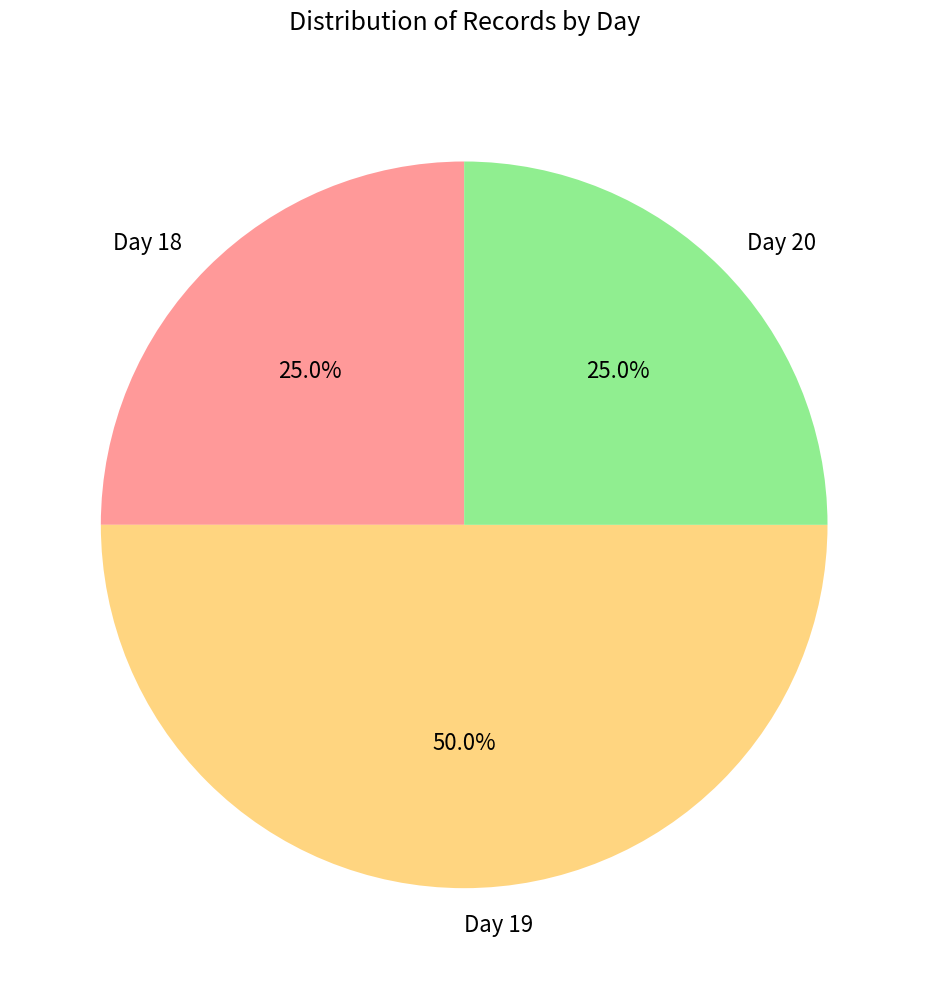

Does Day 20 account for over 50% of the chart?

No